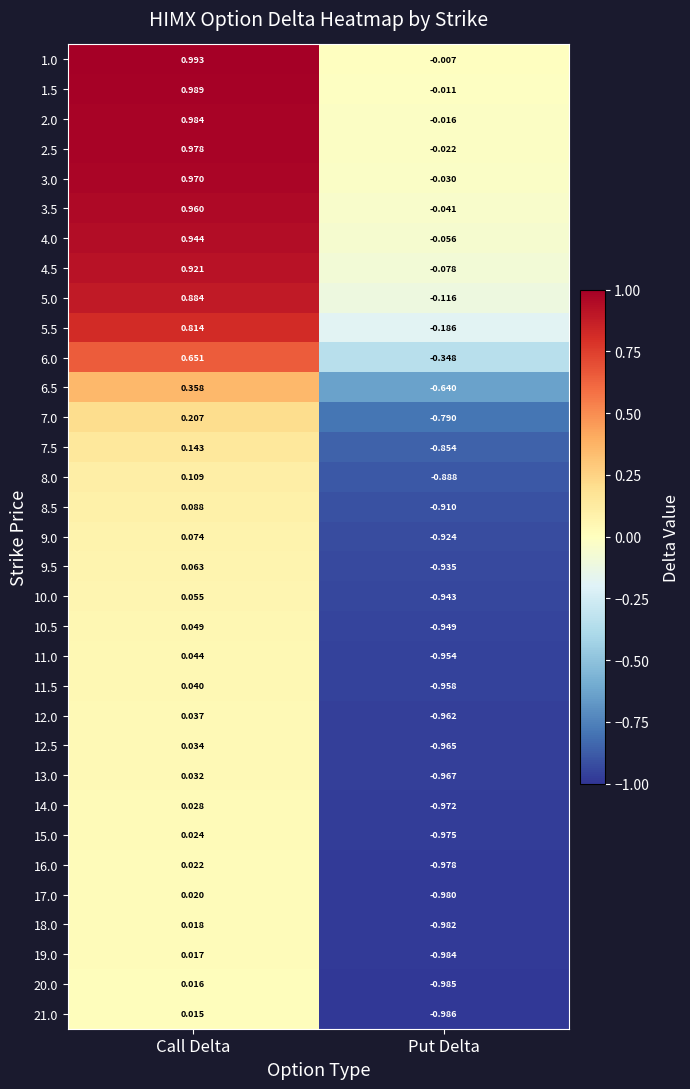

At which label does 3.0 first exceed 0?

Call Delta